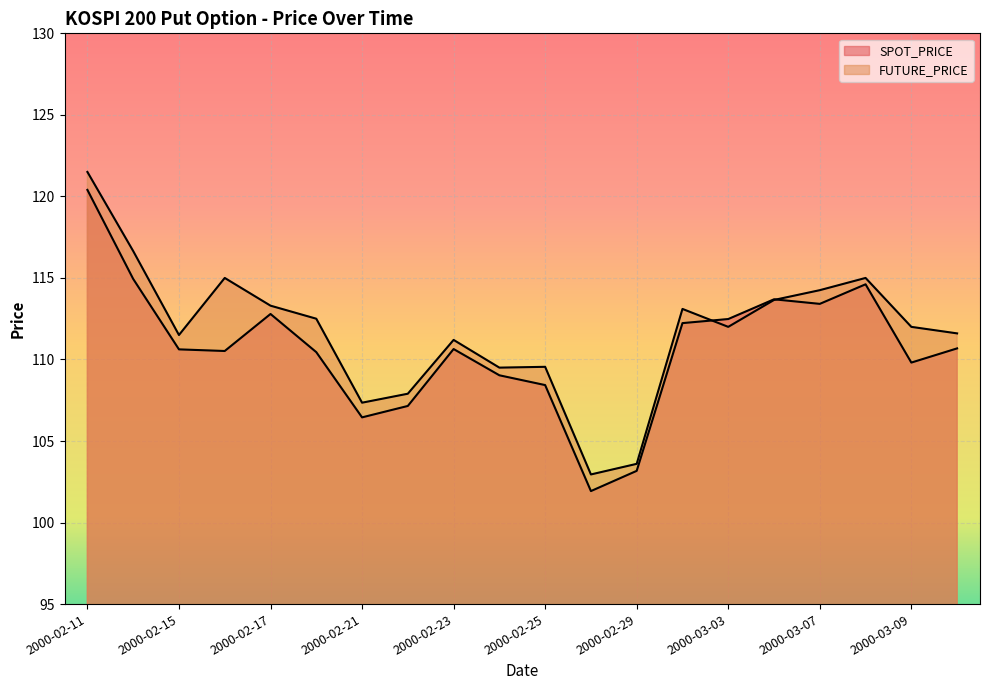

At how many categories does at least one series exceed 103?

19